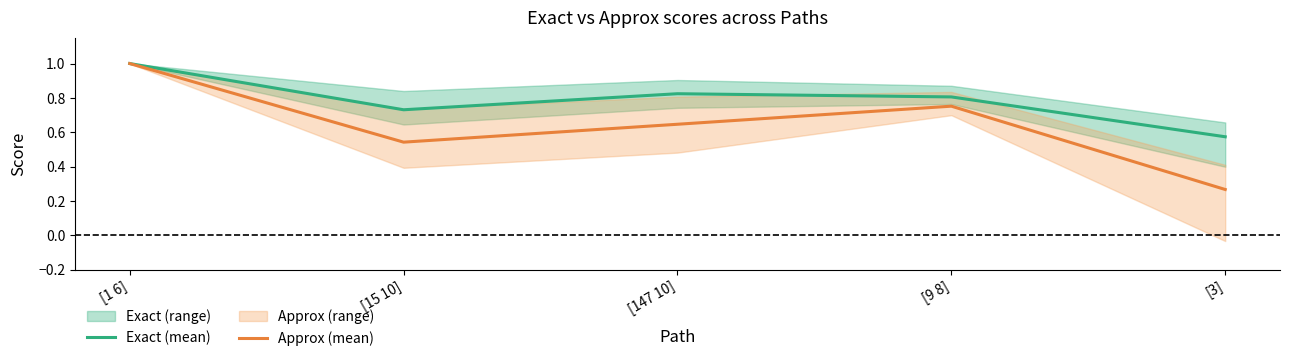

Count the number of data series in this chart.

2